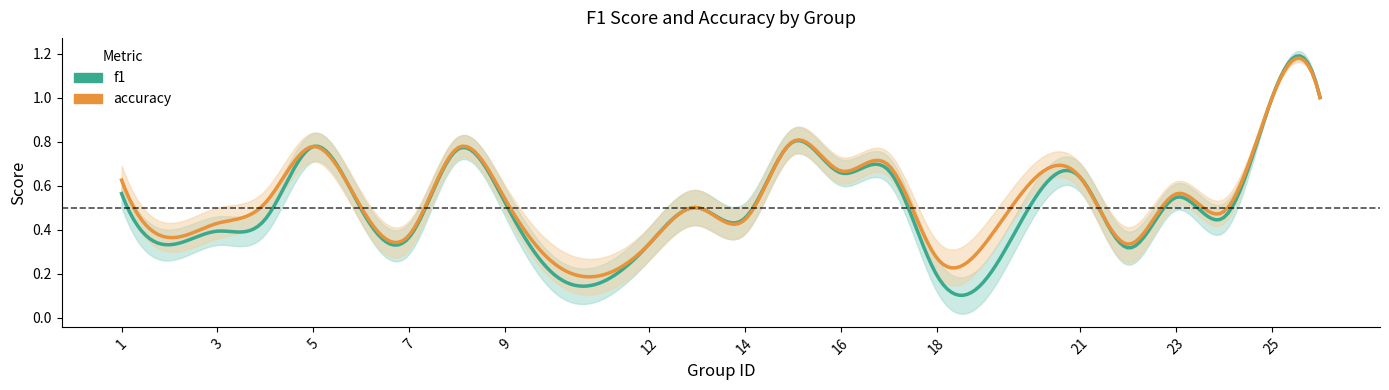

Reading left to right, transcribe all the data shown in this chart.

f1: 0.6	0.3	0.4	0.4	0.8	0.5	0.4	0.8	0.5	0.2	0.3	0.5	0.5	0.8	0.7	0.7	0.2	0.2	0.6	0.3	0.5	0.5	1.0	1.0
accuracy: 0.6	0.4	0.4	0.5	0.8	0.5	0.4	0.8	0.5	0.2	0.3	0.5	0.4	0.8	0.7	0.7	0.3	0.3	0.6	0.3	0.6	0.5	1.0	1.0